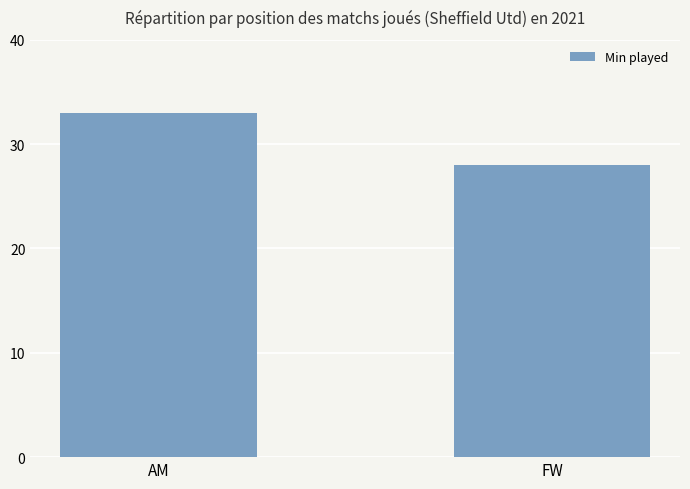

What is the sum of all values?

61